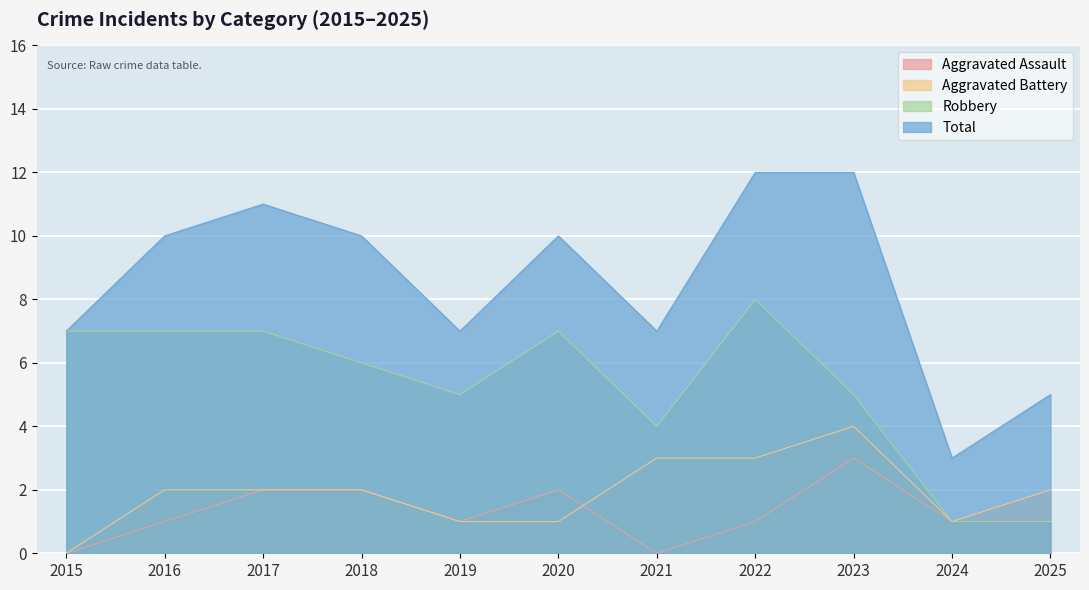

Between 2021 and 2016, which is larger?

2016